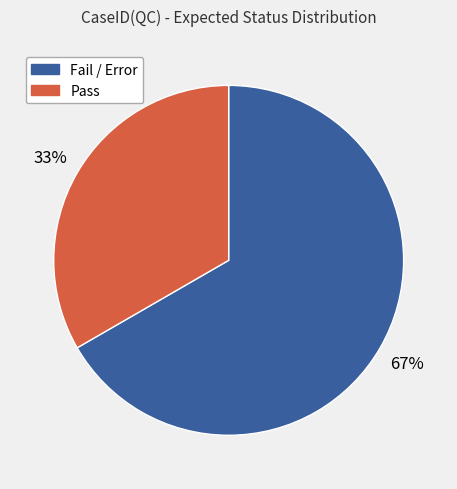

How many segments does this pie chart have?

2